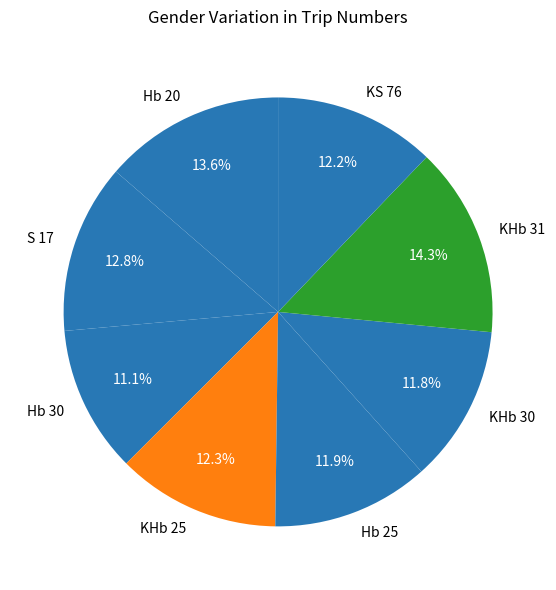

Does KHb 25 account for over 50% of the chart?

No